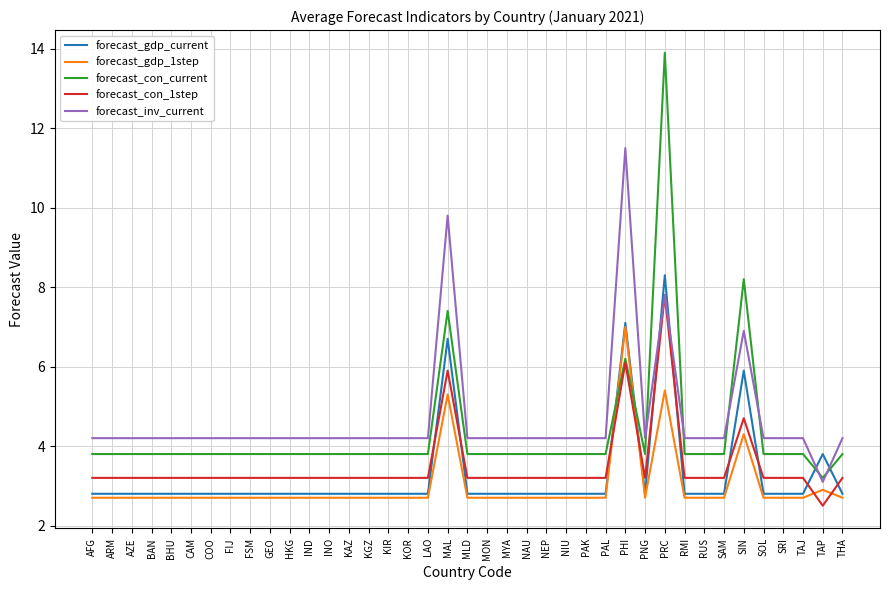

True or false: forecast_con_current has a value of 3.8 at INO.

True